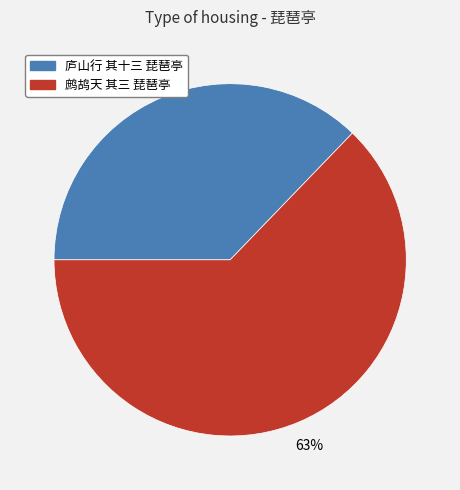

Is the sum of 庐山行 其十三 琵琶亭 and 鹧鸪天 其三 琵琶亭 greater than half?

Yes